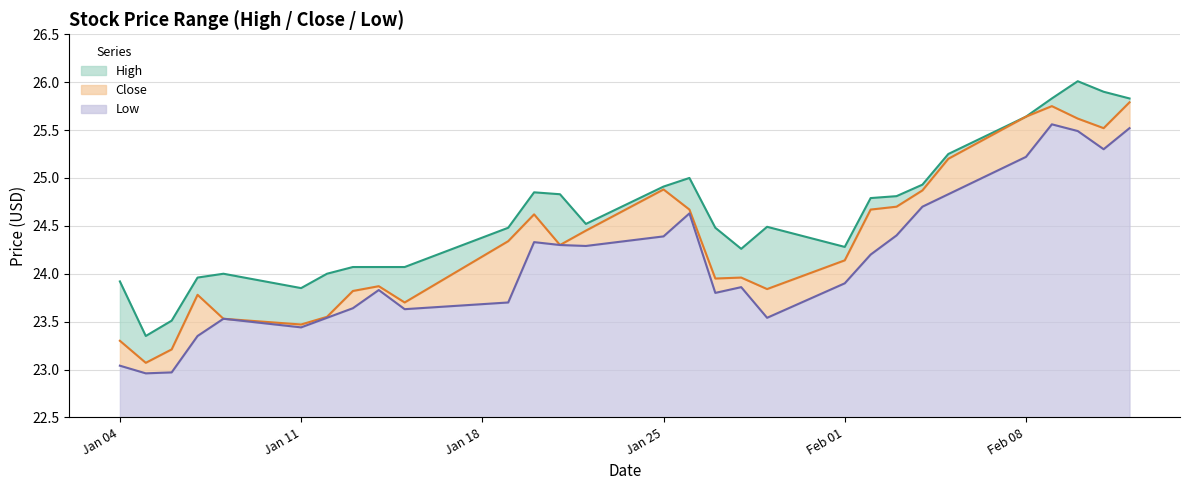

Between 2021-01-27 and 2021-01-05, which is larger?

2021-01-27